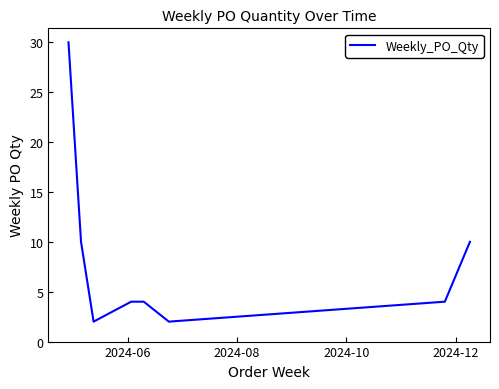

True or false: there are more than 1 points higher than both neighbors.

False